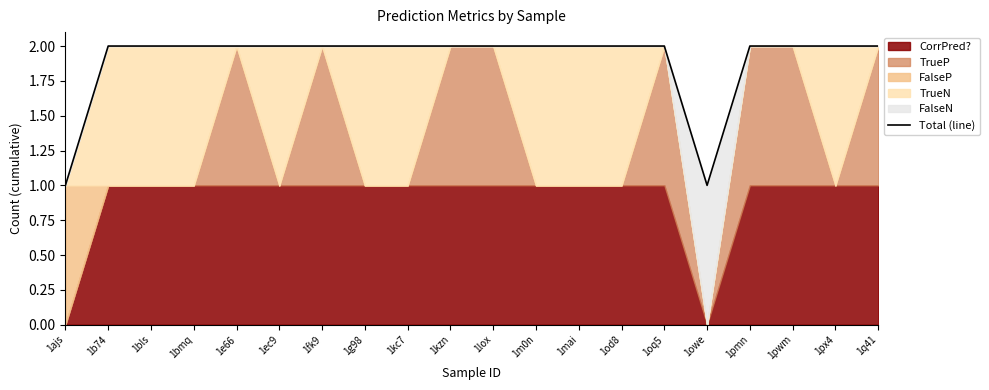

Count the number of categories in the chart.

20